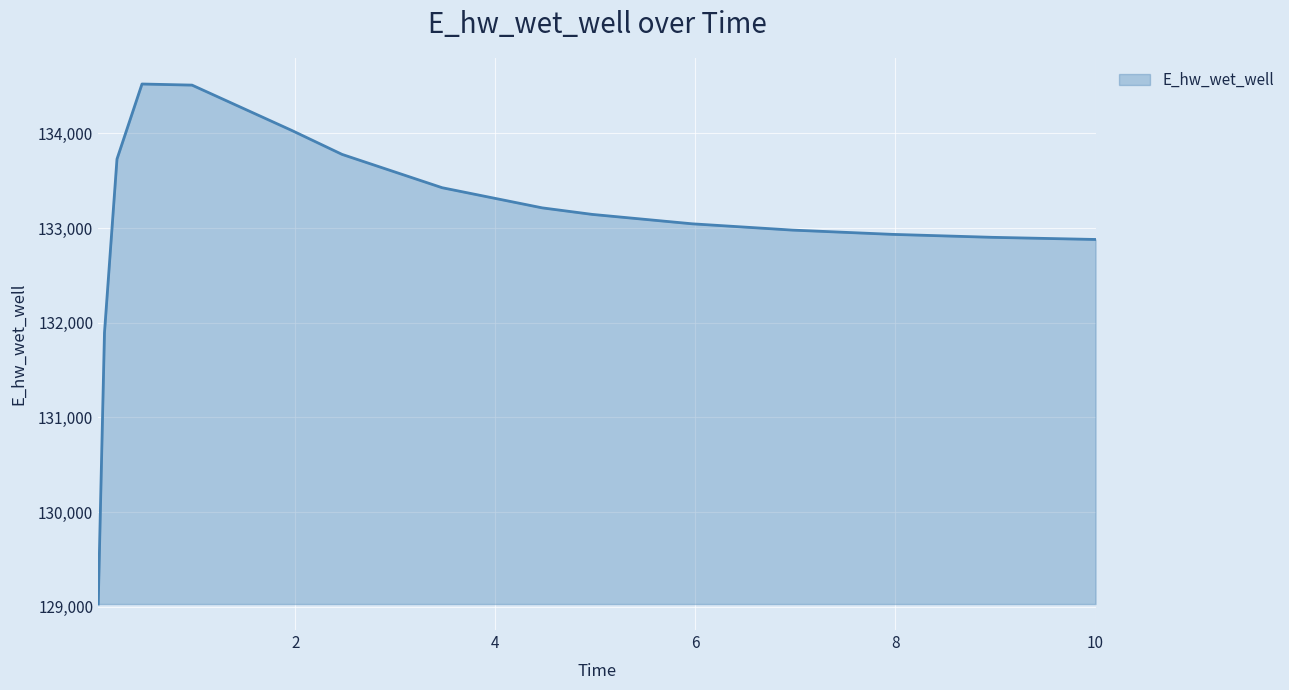

What is the difference between the maximum and minimum values?

5490.0